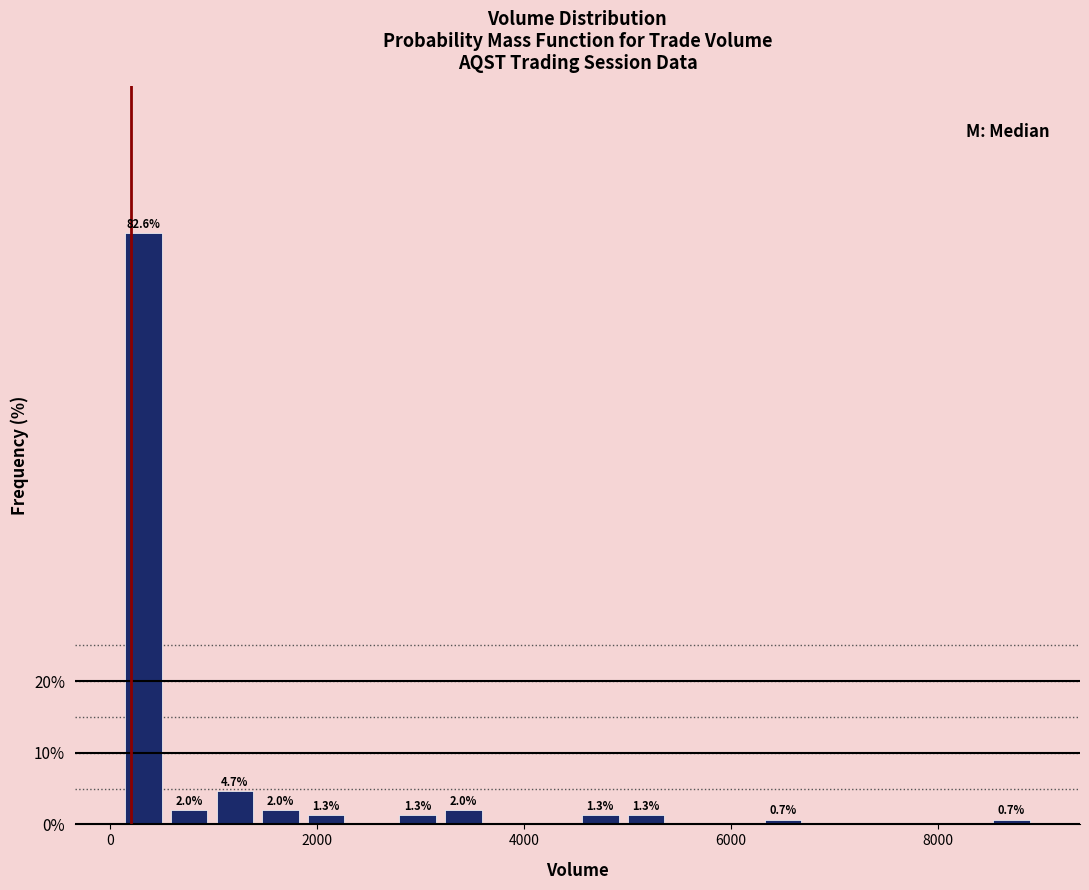

Read against the x-axis, roughly where is the centre of the tallest bar?

400